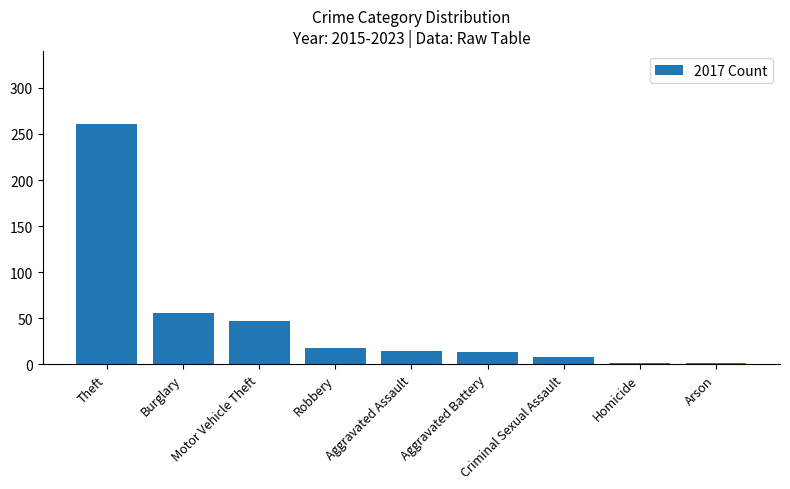

True or false: the data shows 56 at Burglary.

True